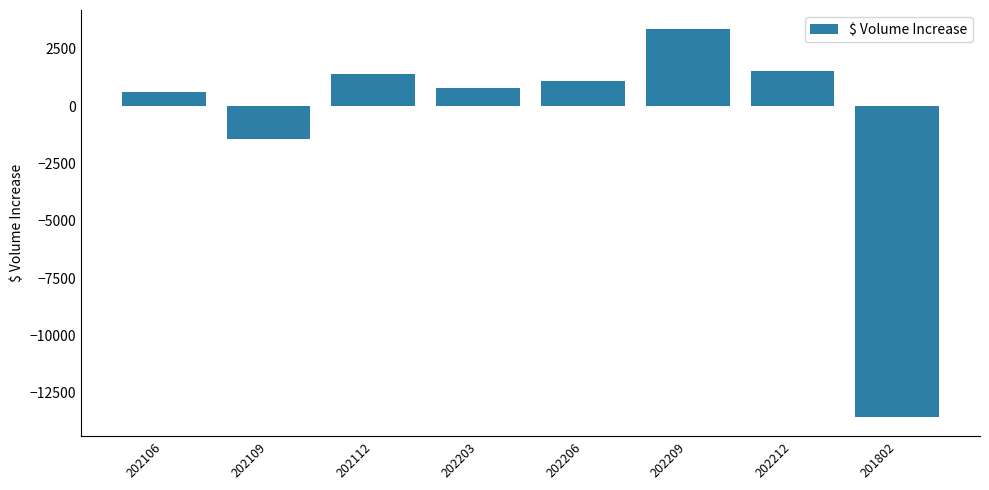

How many data points does each series have?

8